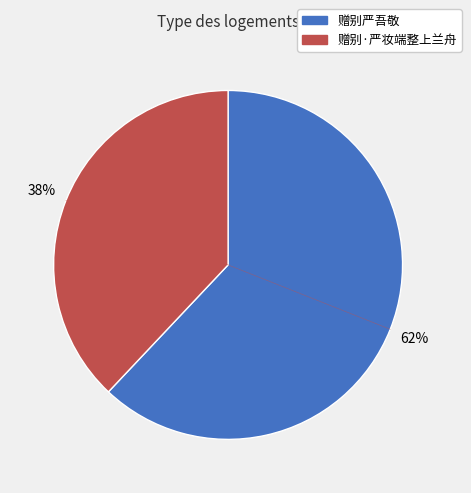

What percentage is the 赠别严吾敬 slice, to the nearest percent?

62%